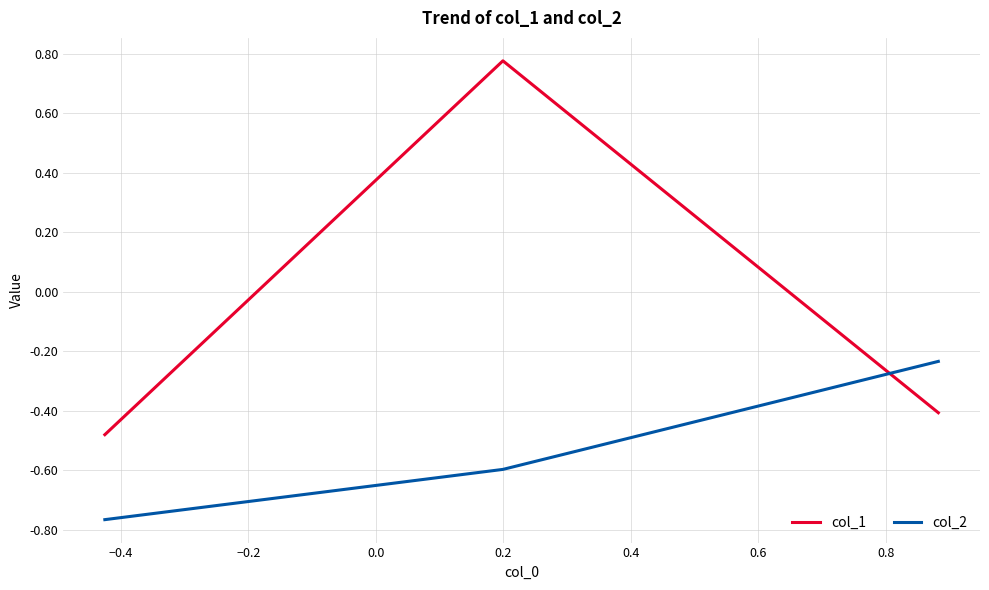

How many lines are shown in the chart?

2